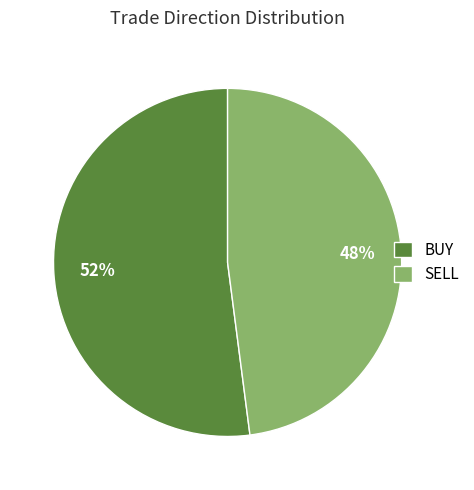

To the nearest percent, what is the difference between the SELL and BUY slice percentages?

4%